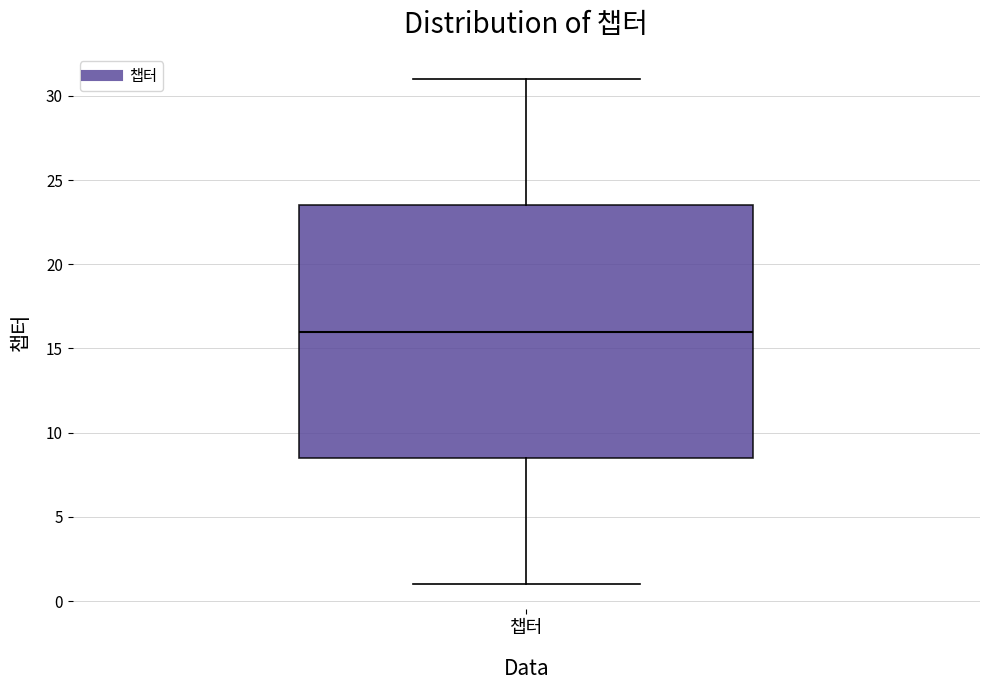

Where does the lower whisker of the box for 챕터 end on the y-axis? The values are not printed on the chart, so give them approximately, as read against the axis.

1.0